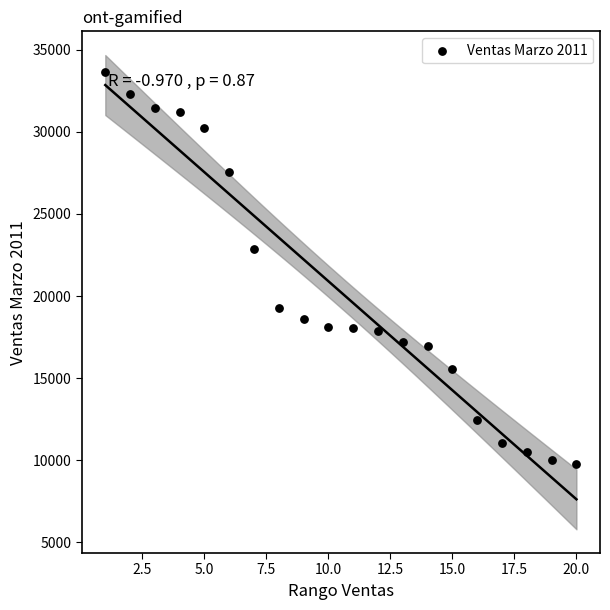

What is the range of X values (max minus min)?

19